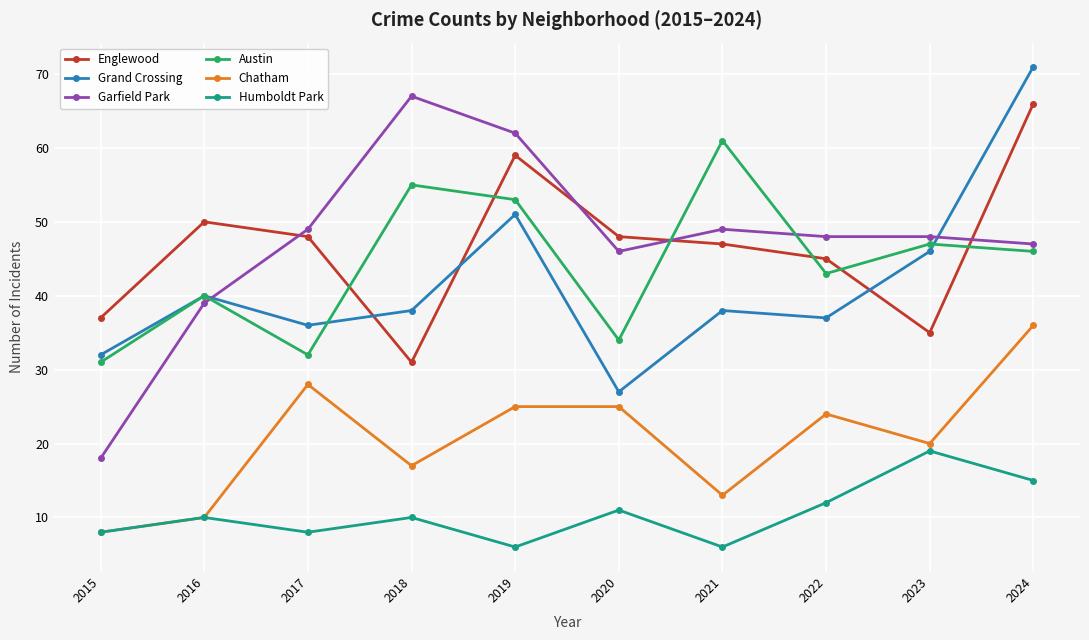

Reading left to right, extract all data points from this chart.

Englewood: 37	50	48	31	59	48	47	45	35	66
Grand Crossing: 32	40	36	38	51	27	38	37	46	71
Garfield Park: 18	39	49	67	62	46	49	48	48	47
Austin: 31	40	32	55	53	34	61	43	47	46
Chatham: 8	10	28	17	25	25	13	24	20	36
Humboldt Park: 8	10	8	10	6	11	6	12	19	15